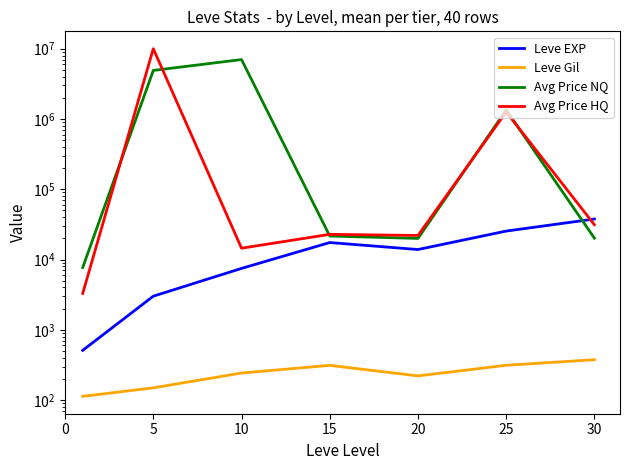

Reading left to right, transcribe all the data shown in this chart.

Leve EXP: 510.2	3008.3	7475.0	17445.0	13876.7	25410.0	37715.0
Leve Gil: 113.0	149.3	242.5	312.0	220.8	312.7	375.2
Avg Price NQ: 7693.0	4906677.3	7009666.7	21612.2	19958.0	1344333.2	20136.2
Avg Price HQ: 3291.8	10001000.0	14500.0	22816.3	21999.5	1261000.0	31248.5